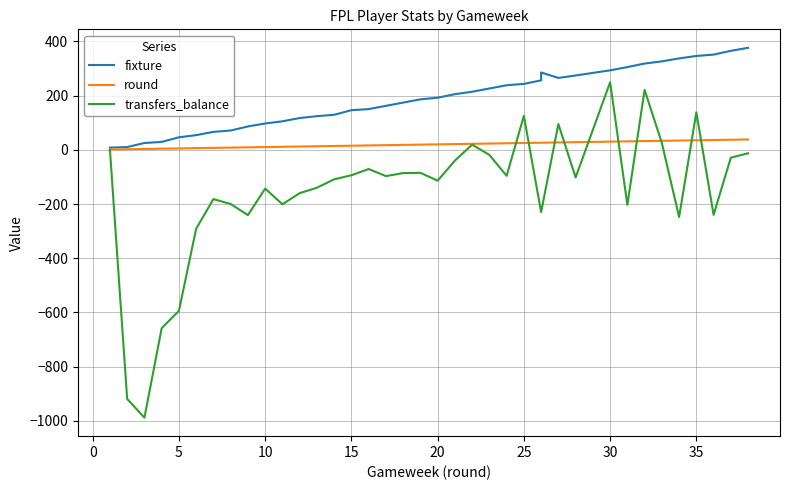

Between 30 and −5, which is larger?

30